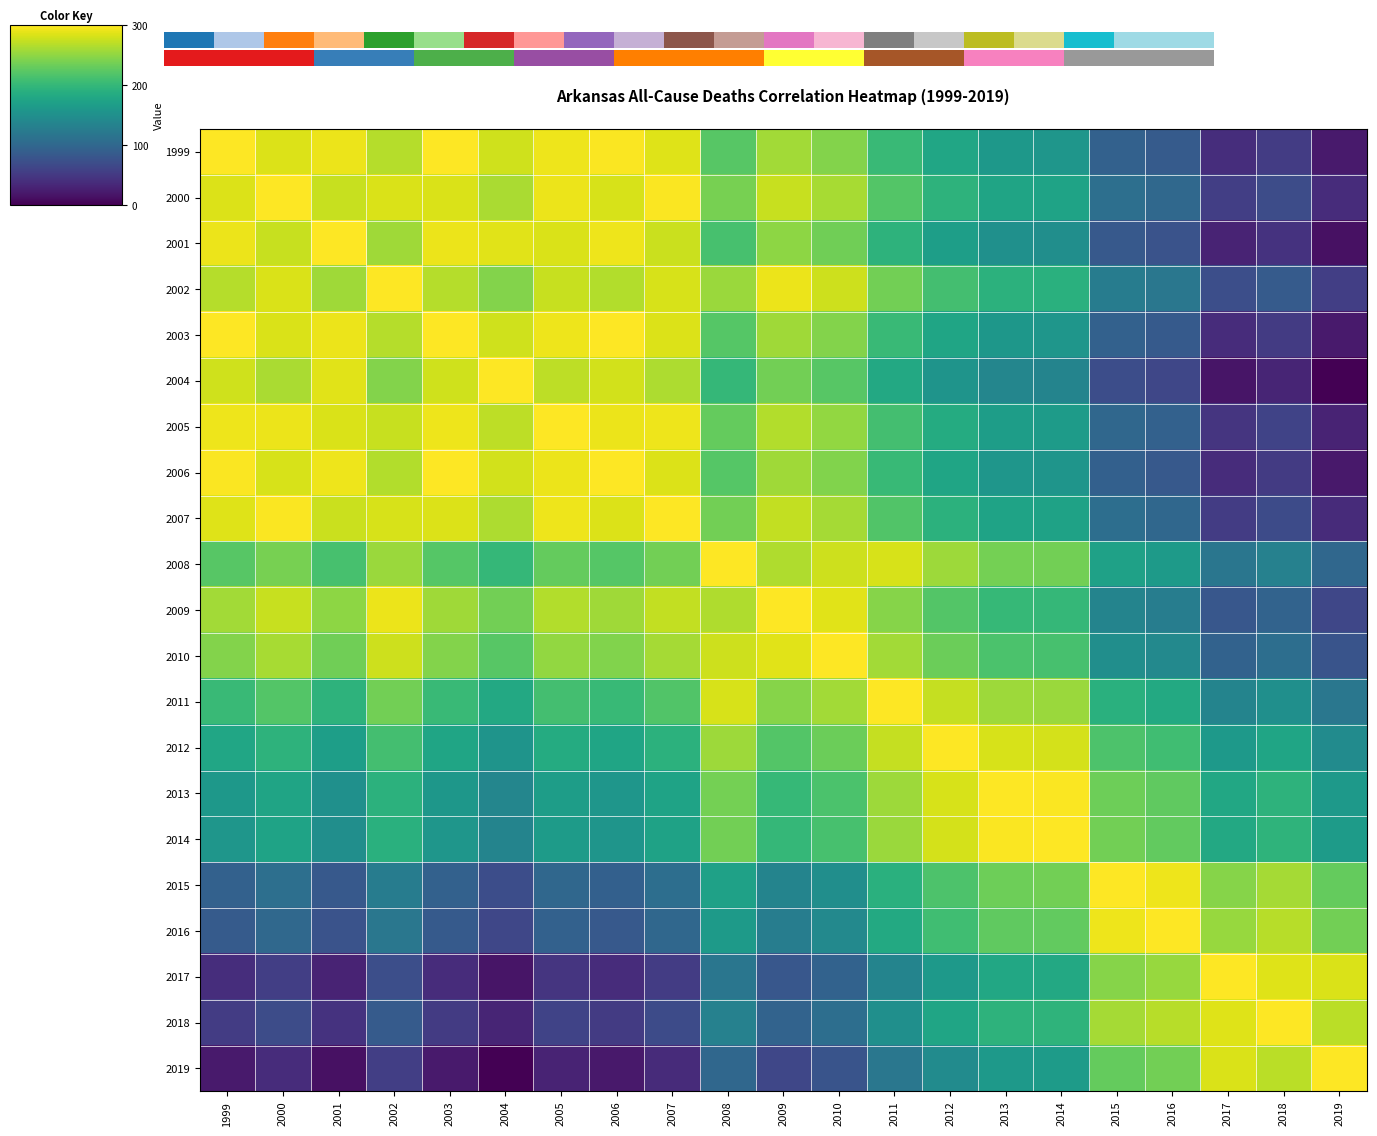

What is the difference between the maximum and minimum values in the 2013 series?

162.8